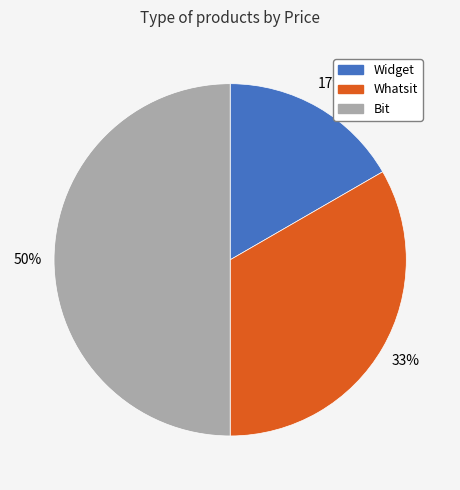

To the nearest percent, what portion does Whatsit represent?

33%